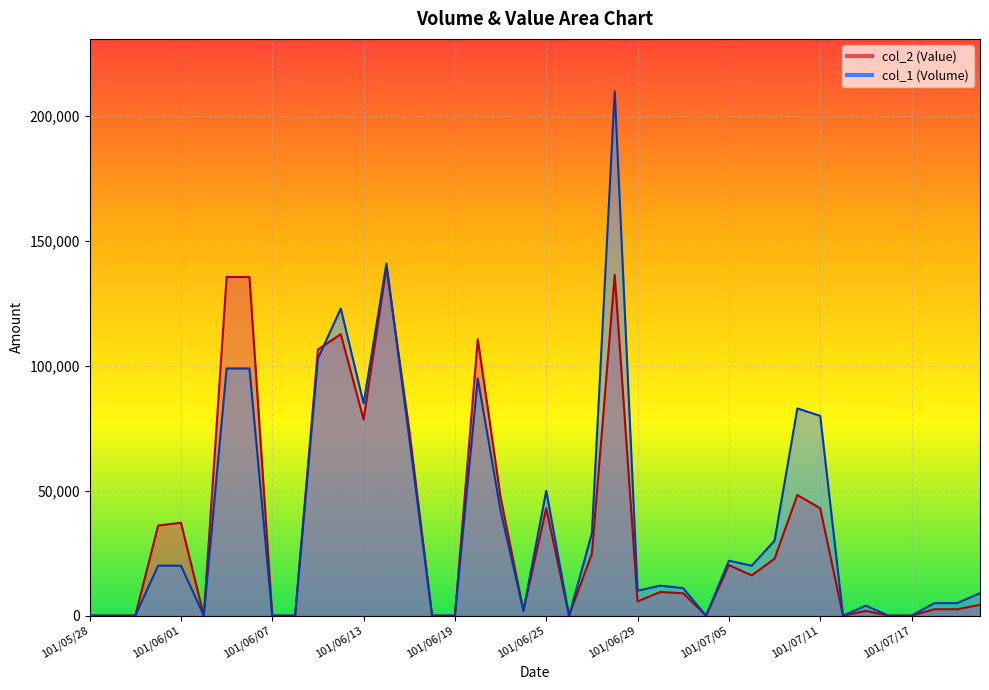

True or false: col_2 (Value) has a value of 48310 at 101/07/10.

True